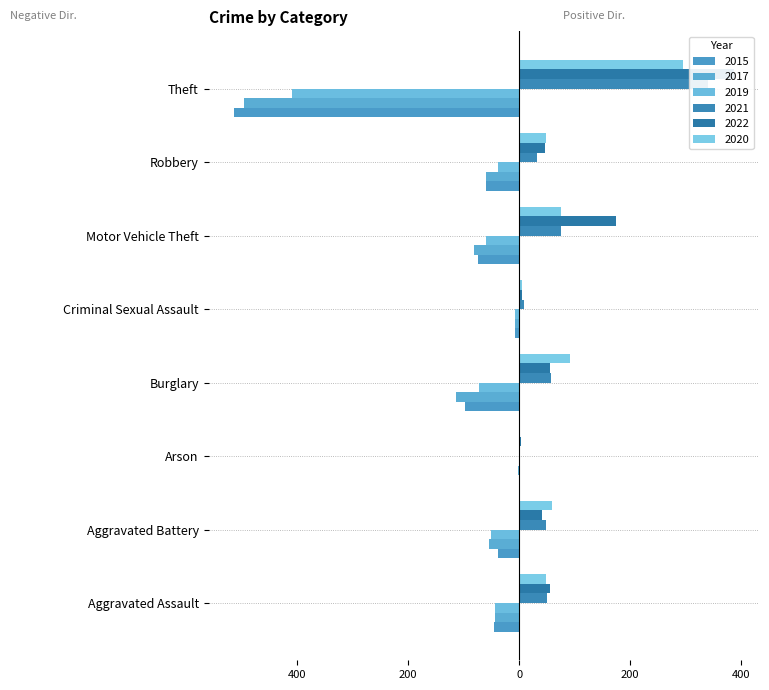

List the labels in order of 2017 value, smallest first.

Theft, Burglary, Motor Vehicle Theft, Robbery, Aggravated Battery, Aggravated Assault, Criminal Sexual Assault, Arson